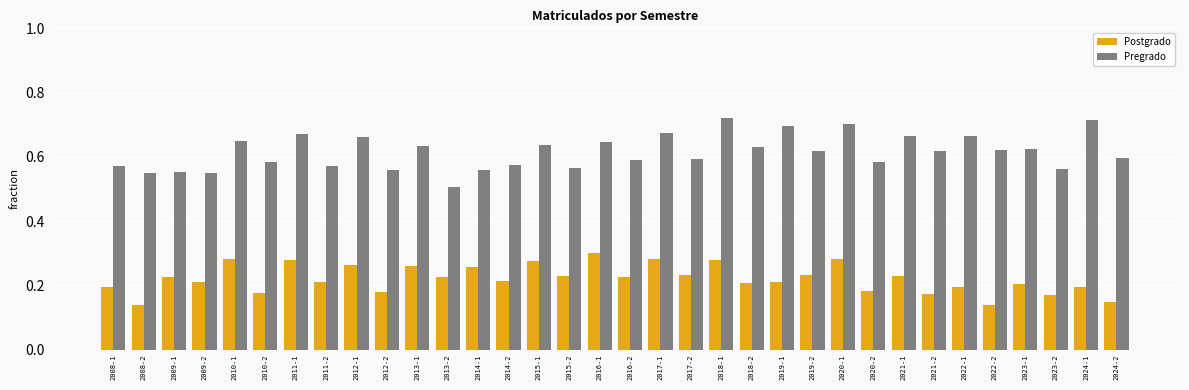

List the series in order of their overall mean, highest first.

Pregrado, Postgrado